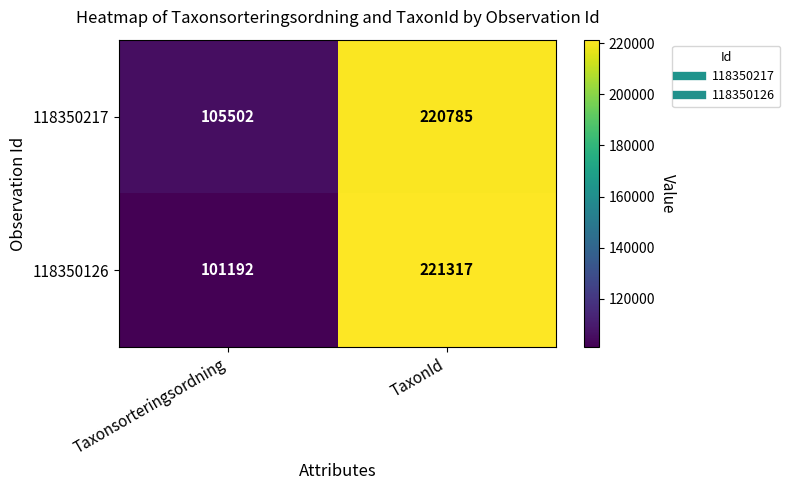

Which series has the largest range (max minus min)?

118350126